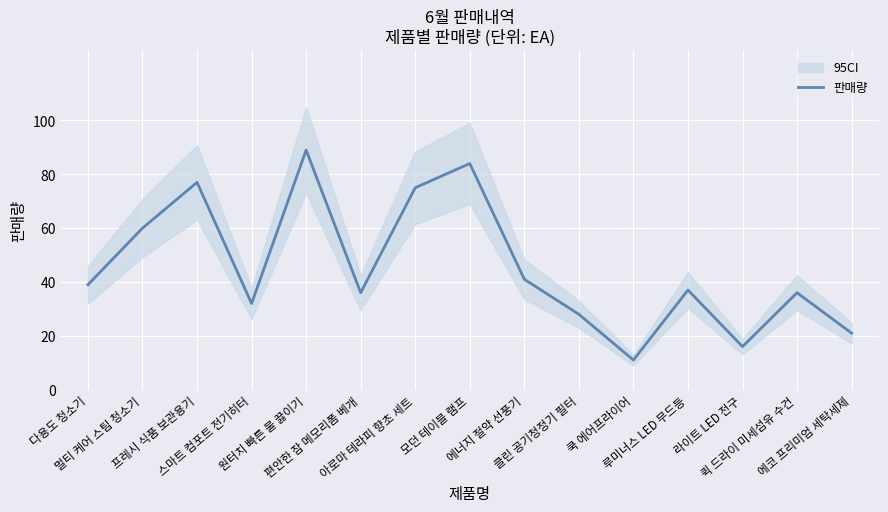

How many points are higher than both their immediate neighbors (excluding endpoints)?

5